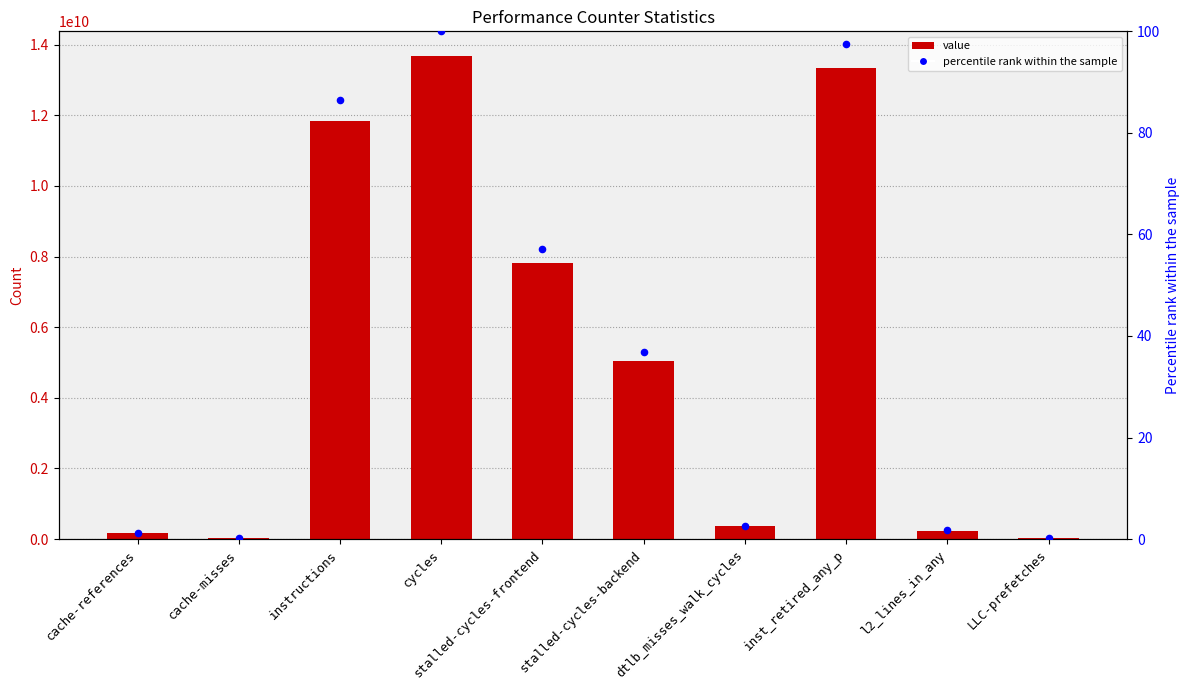

Is the value of percentile rank within the sample at inst_retired_any_p greater than the value of value at instructions?

No